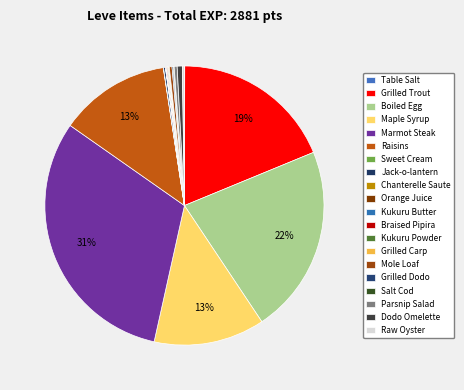

Is the sum of Chanterelle Saute and Kukuru Powder greater than half?

No